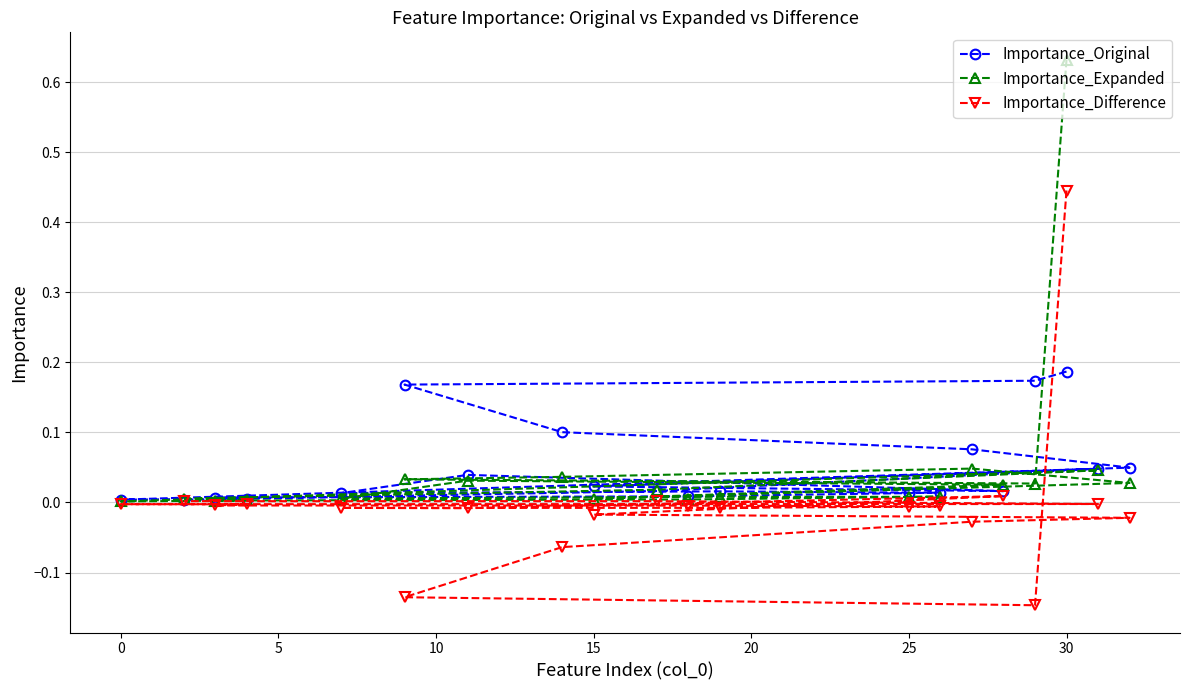

Which category has the highest value in the Importance_Expanded series?

30